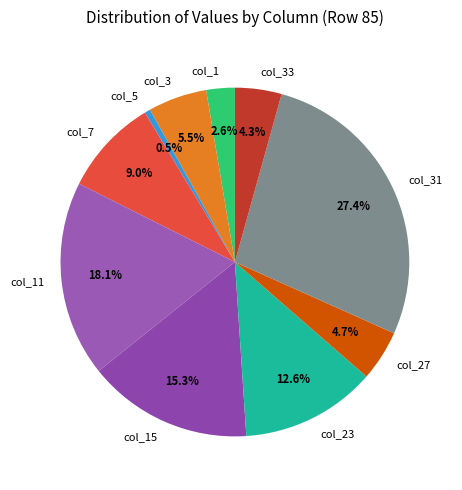

What percentage do col_3 and col_1 together represent?

8.1%